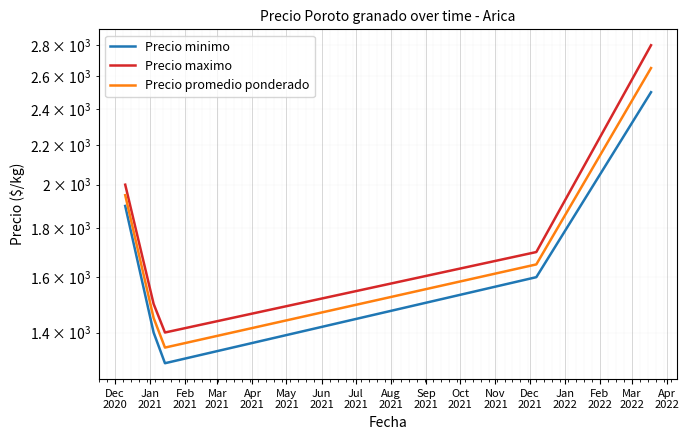

How many data points in Precio promedio ponderado are less than 1650?

2